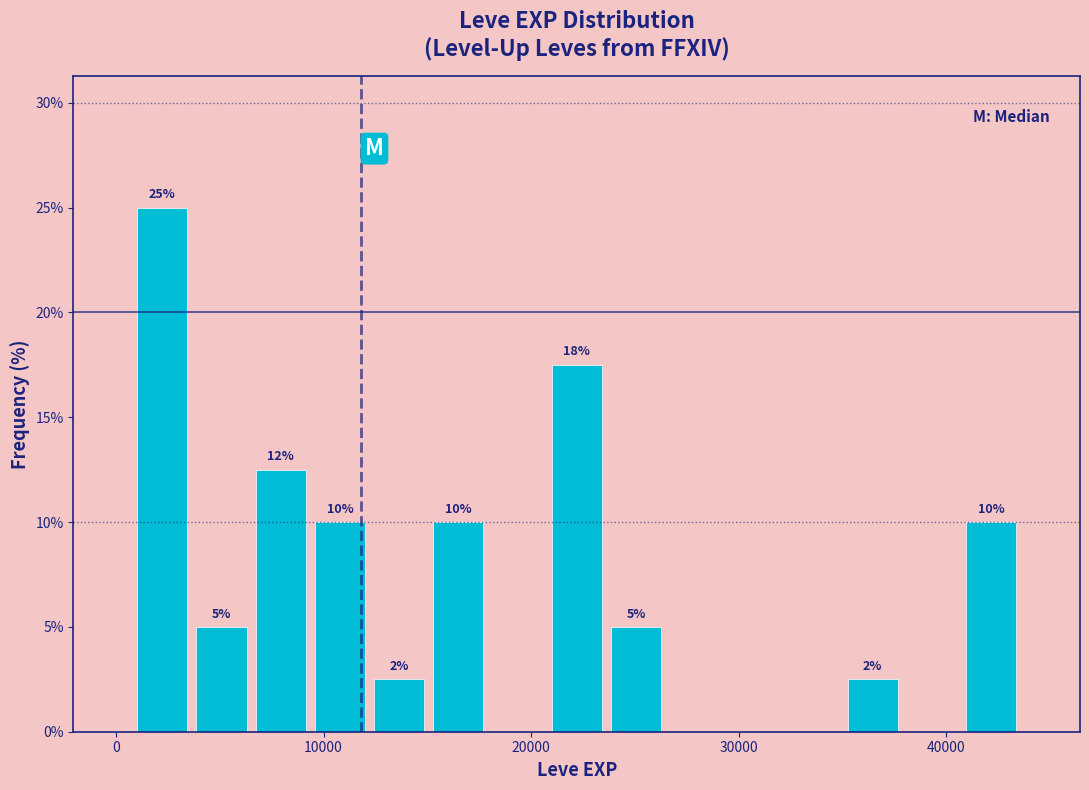

Around what value on the x-axis is the tallest bar? Give the approximate position of its centre, as read against the axis.

2000